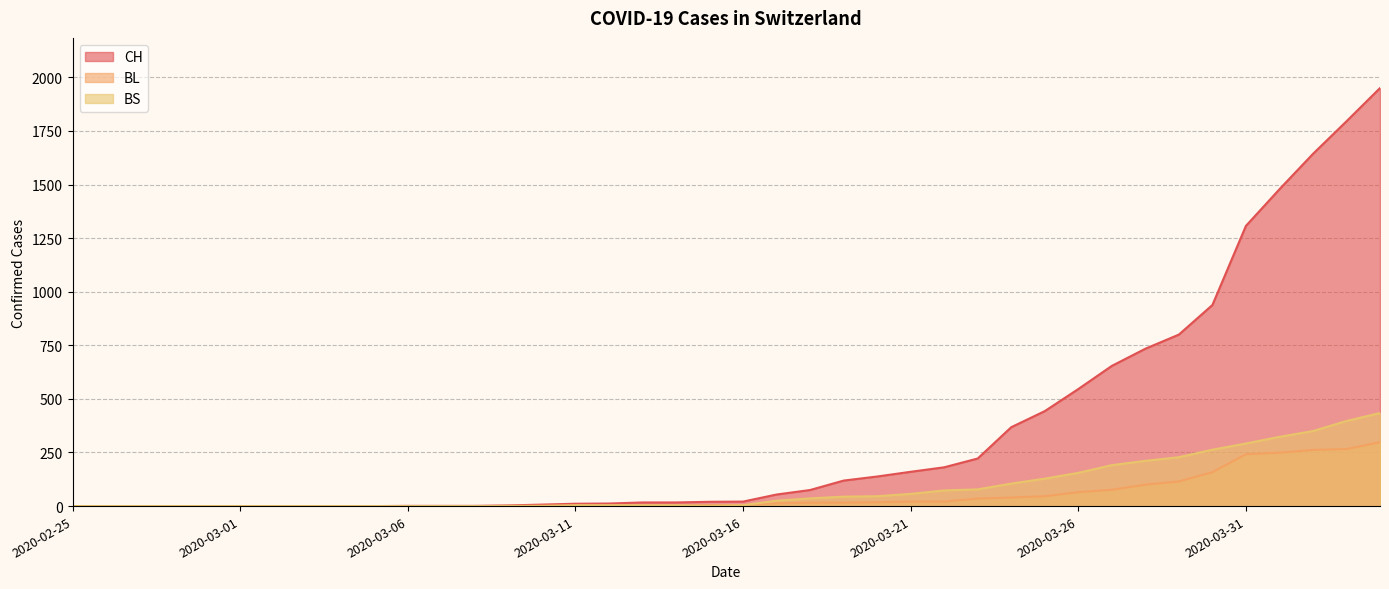

The value of BL at 2020-04-01 is 249. True or false?

True